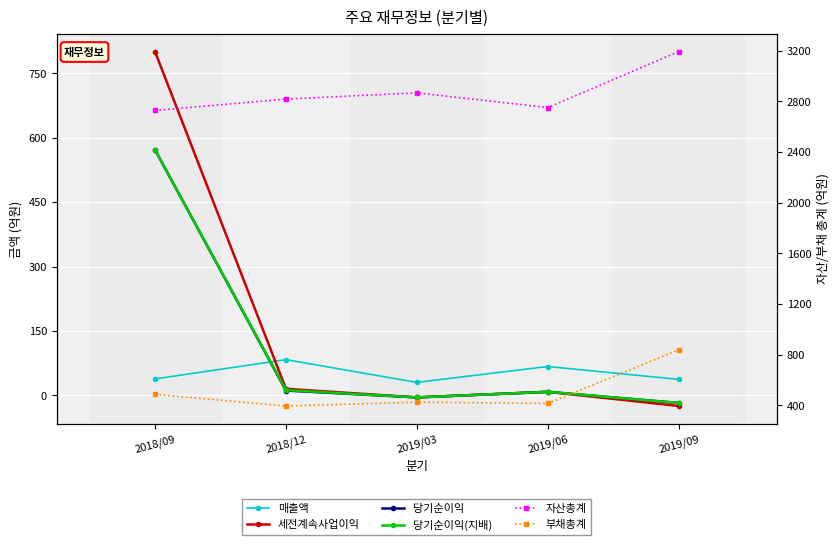

At how many categories does at least one series exceed 2857?

2